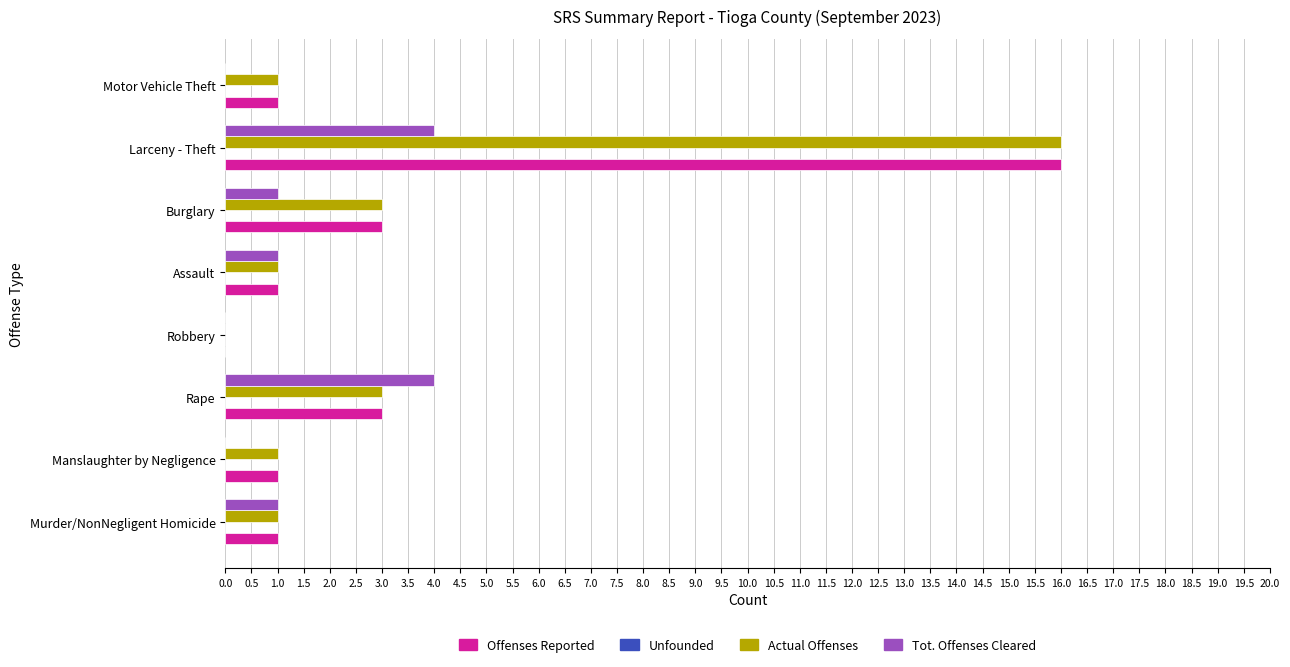

The value of Actual Offenses at Burglary is 1. True or false?

False